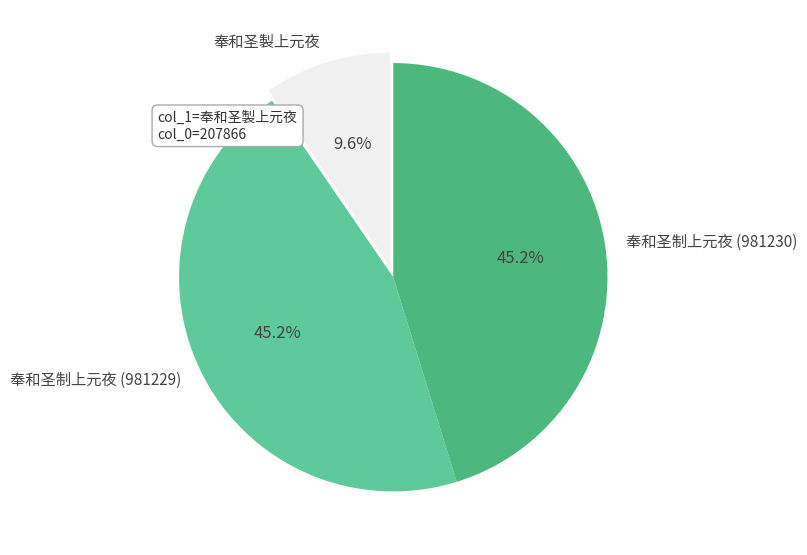

Approximately how many times larger is the value at 奉和圣制上元夜 (981229) compared to 奉和圣制上元夜 (981230)?

1.0